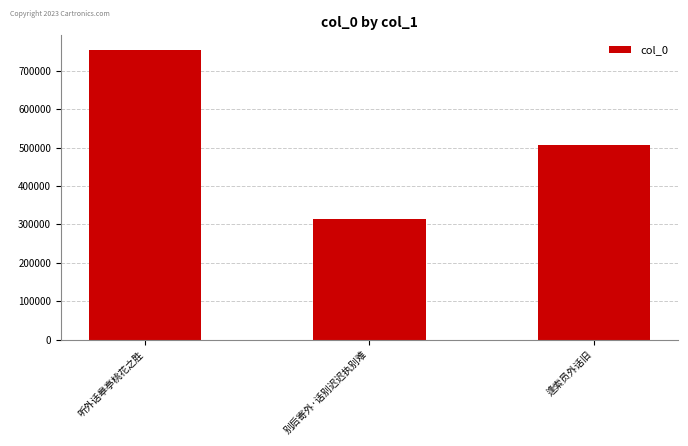

Is it true that the value at 听外话皋亭桃花之胜 is 754805?

True